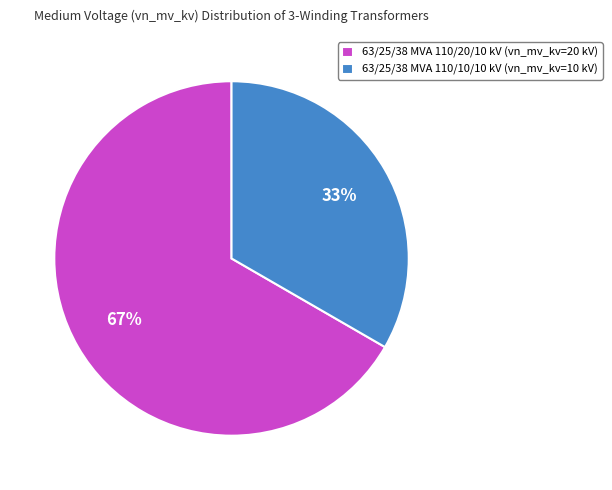

How many segments does this pie chart have?

2